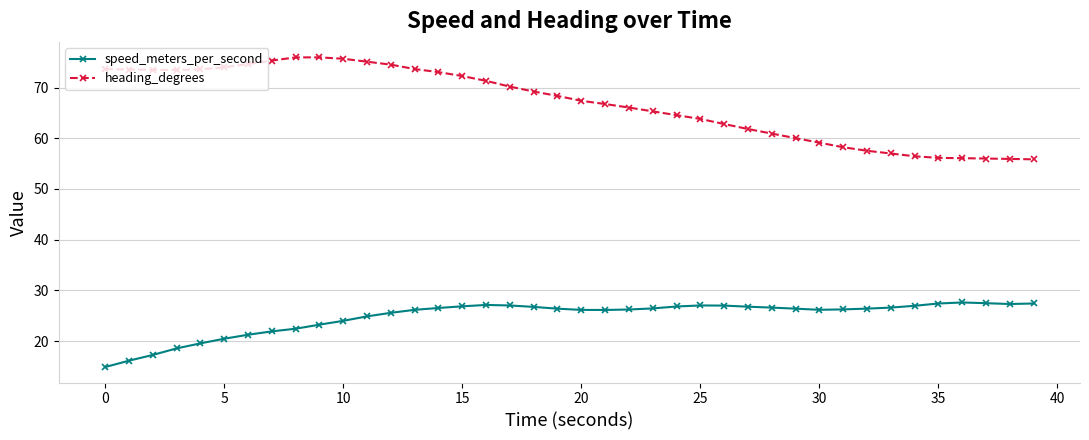

True or false: speed_meters_per_second and heading_degrees cross at least once.

False